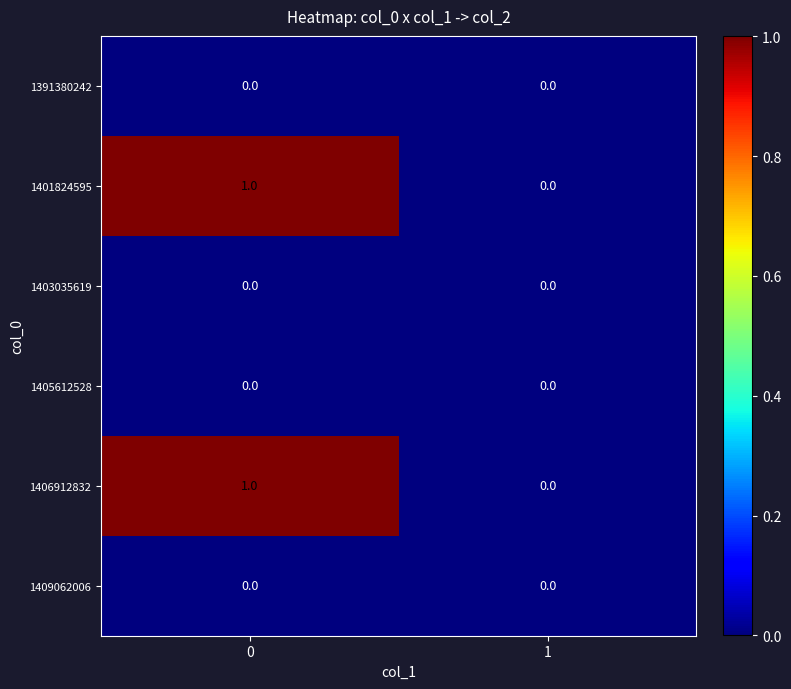

Is it true that 1391380242 equals 0 at 1?

True